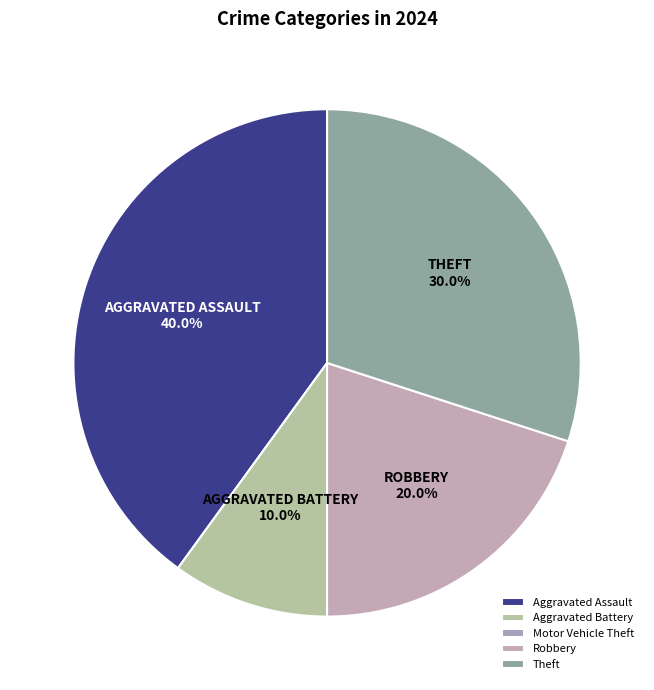

Does any single category account for the majority?

No